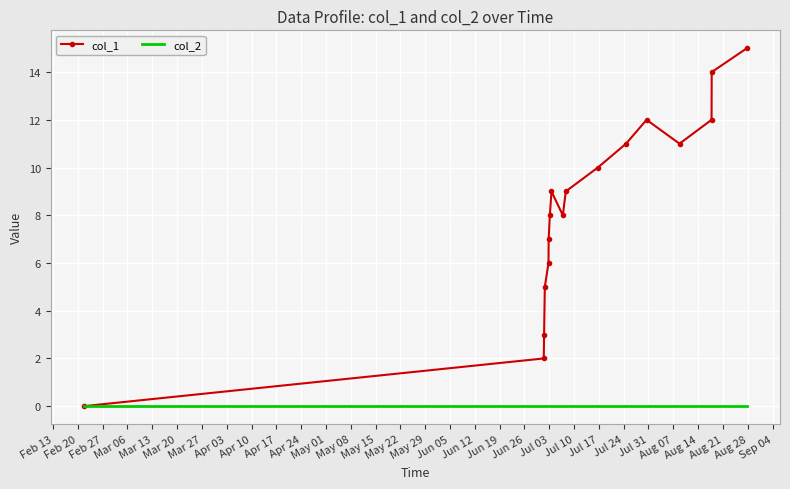

List the series in order of their peak value, highest first.

col_1, col_2